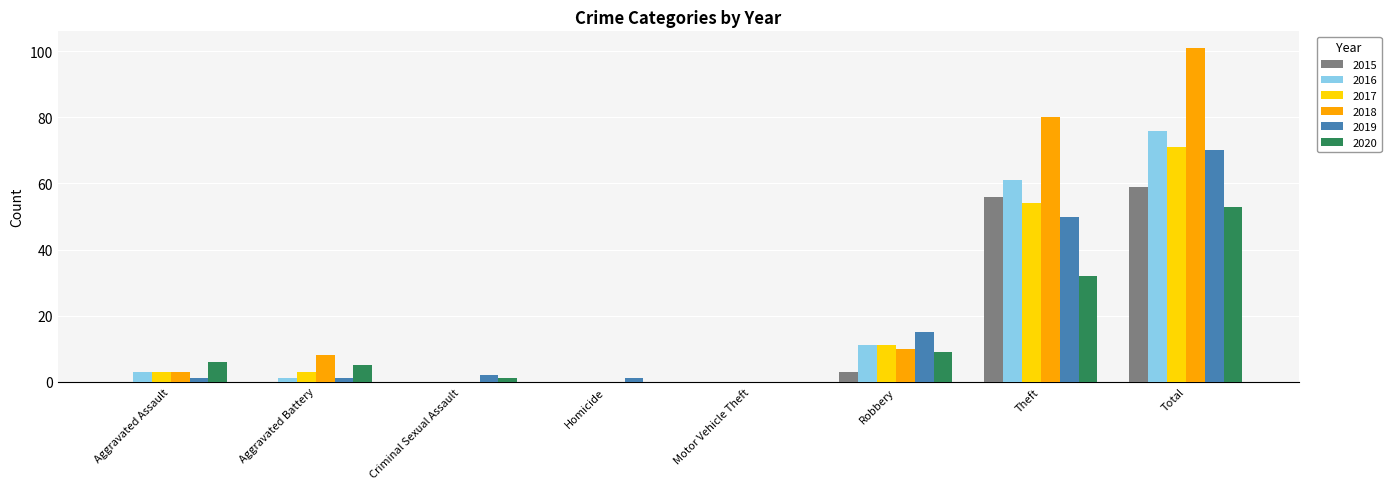

At which label does 2019 reach its peak?

Total